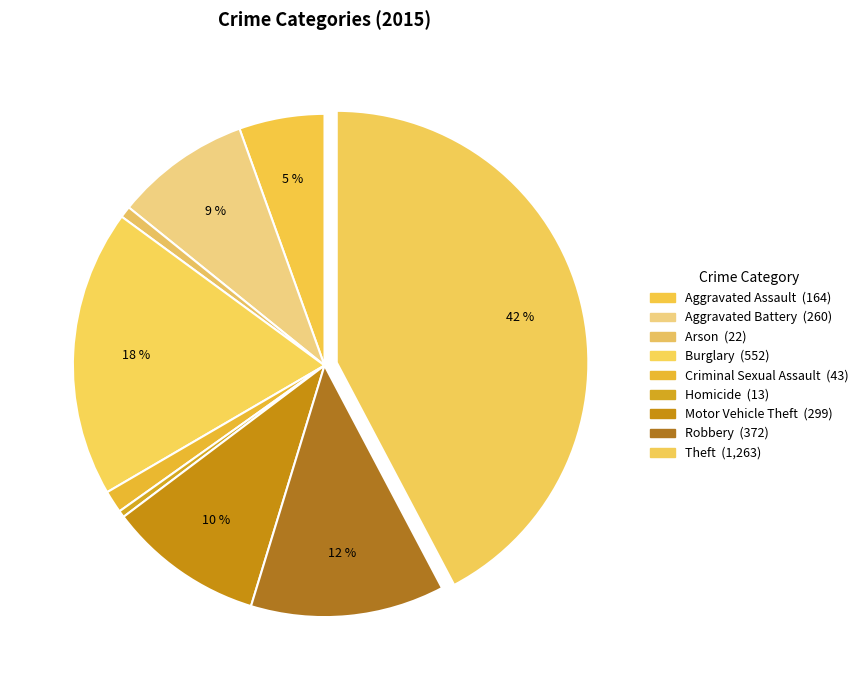

Count the number of slices in the pie.

9